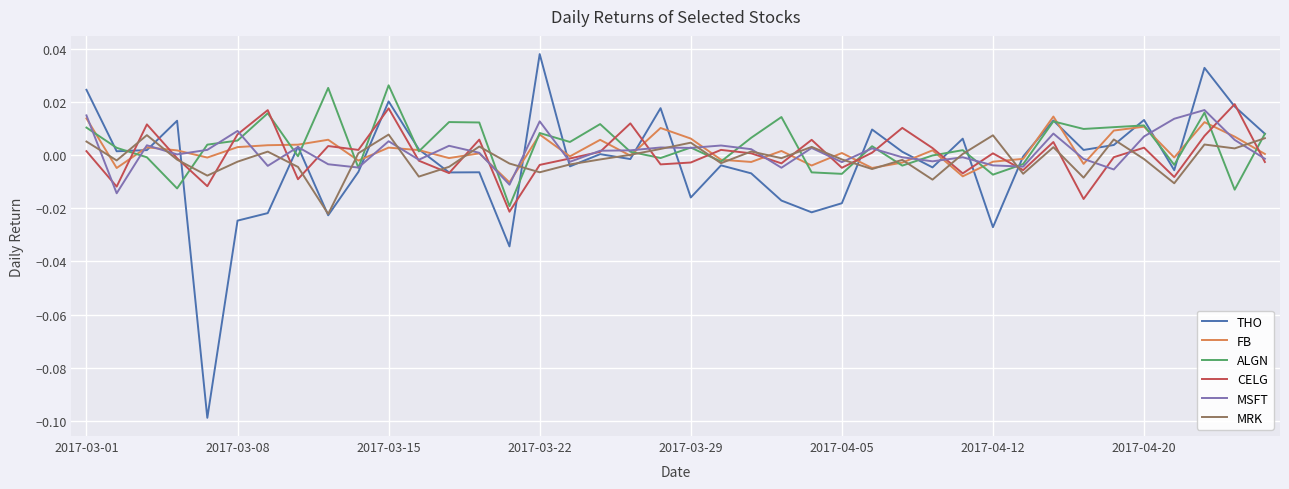

Which series has the widest spread of values?

THO